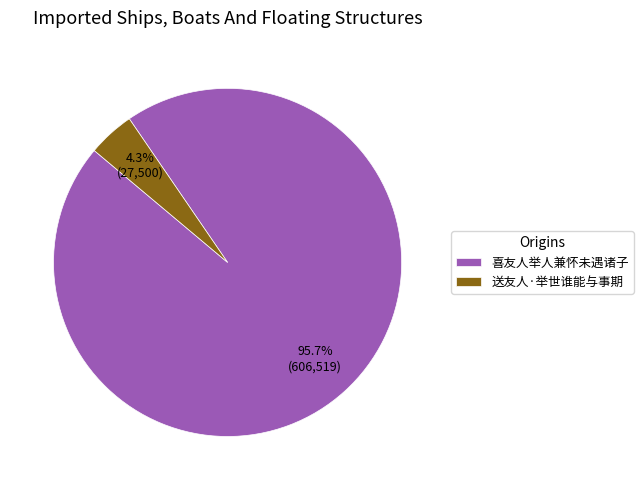

Which has a higher value, 喜友人举人兼怀未遇诸子 or 送友人·举世谁能与事期?

喜友人举人兼怀未遇诸子